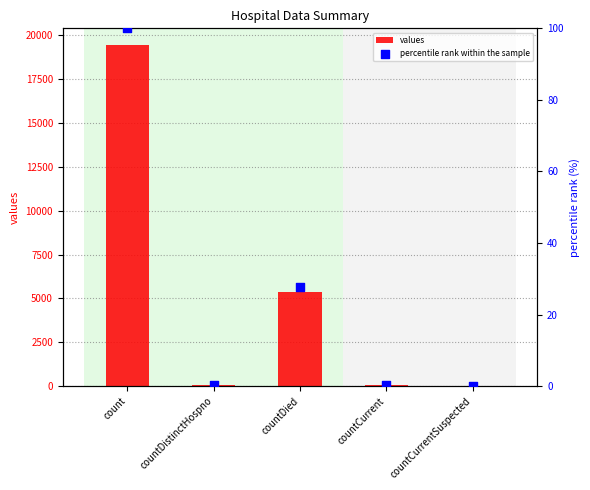

At which category is the sum across all series the highest?

count